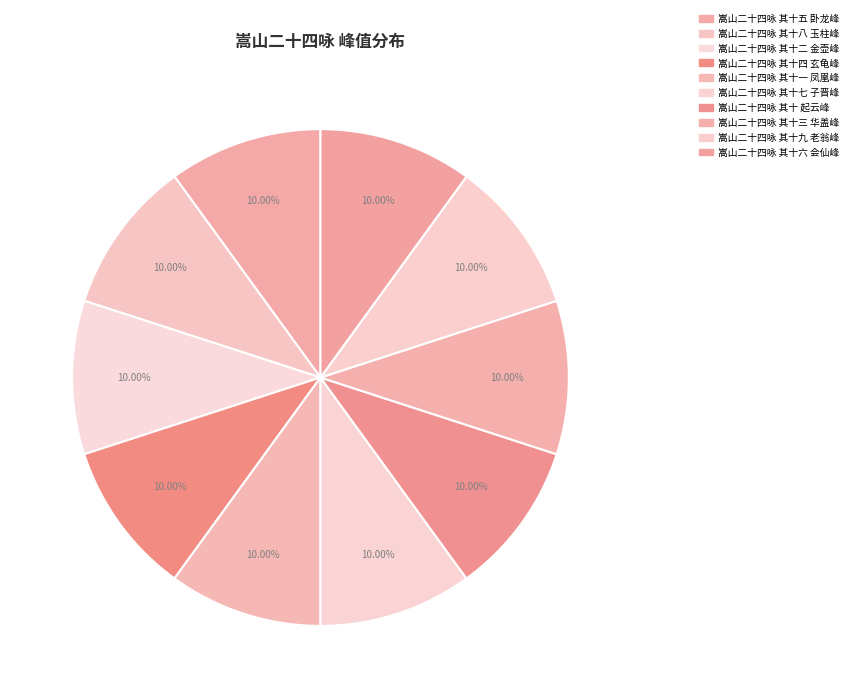

Is the sum of 嵩山二十四咏 其十四 玄龟峰 and 嵩山二十四咏 其十三 华盖峰 greater than half?

No